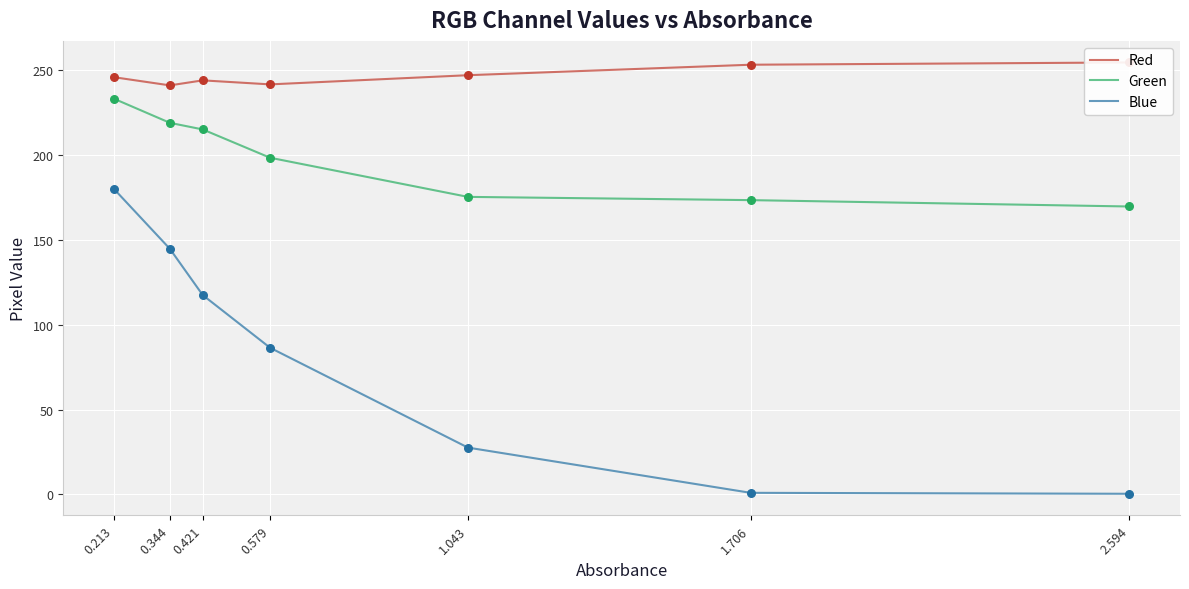

At how many categories does at least one series exceed 23?

7